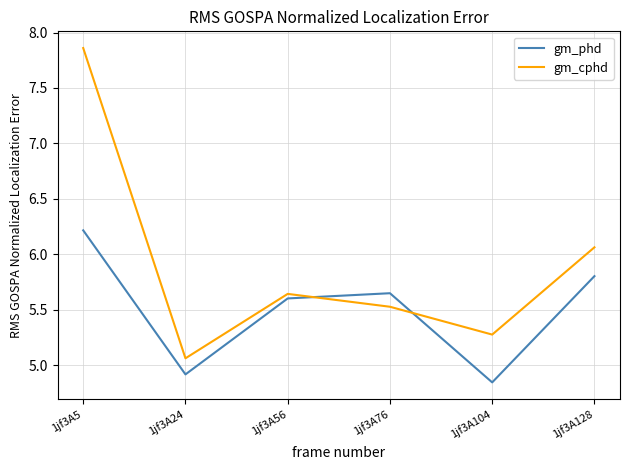

List the series in order of their peak value, highest first.

gm_cphd, gm_phd